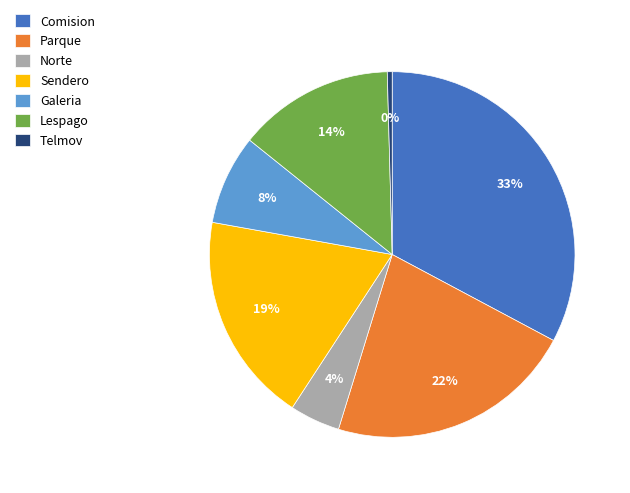

What is the largest slice in the pie chart?

Comision